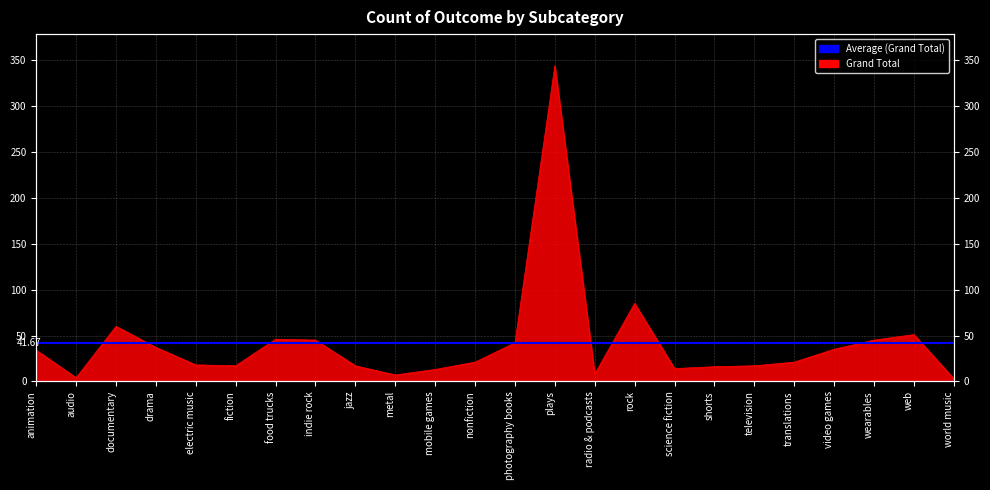

Approximately how many times larger is the value at drama compared to metal?

5.3